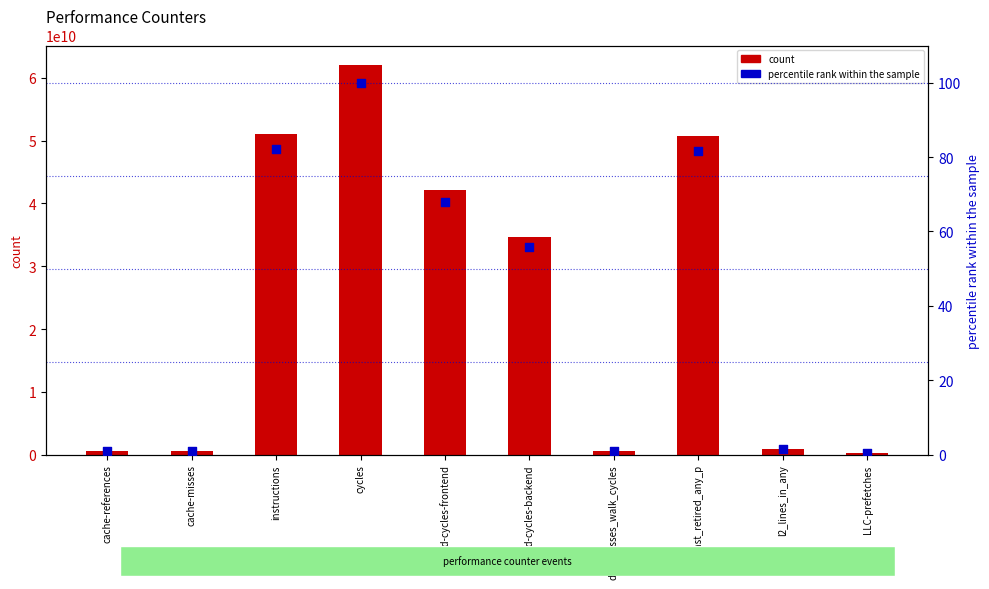

What is the total value across all series at stalled-cycles-backend?

34658627366.9